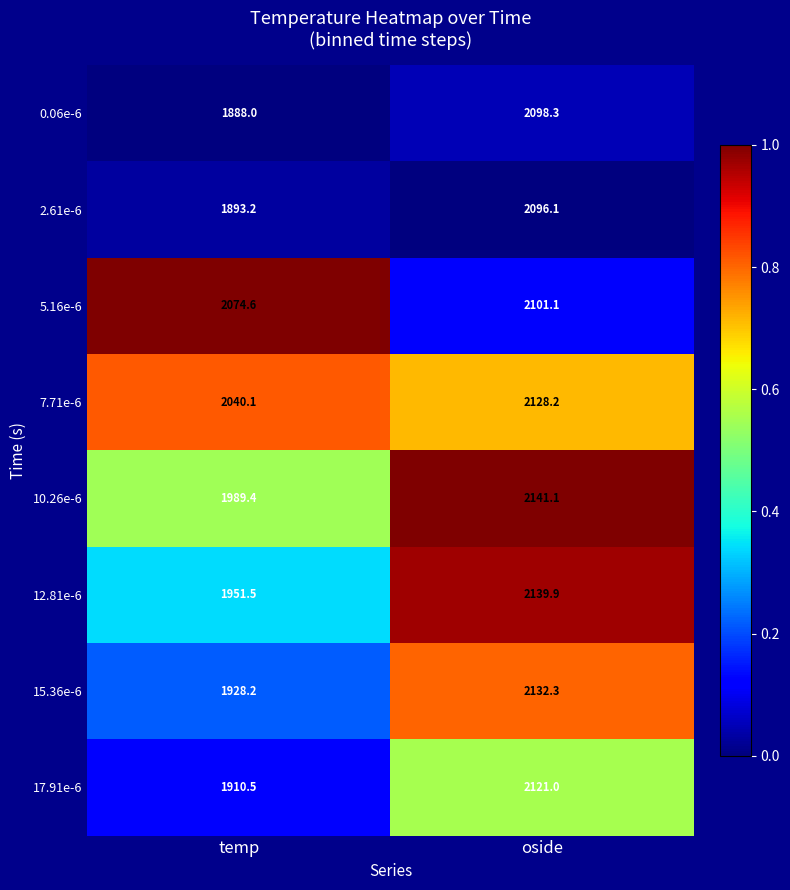

The value of 7.71e-6 at oside is 2900.2. True or false?

False